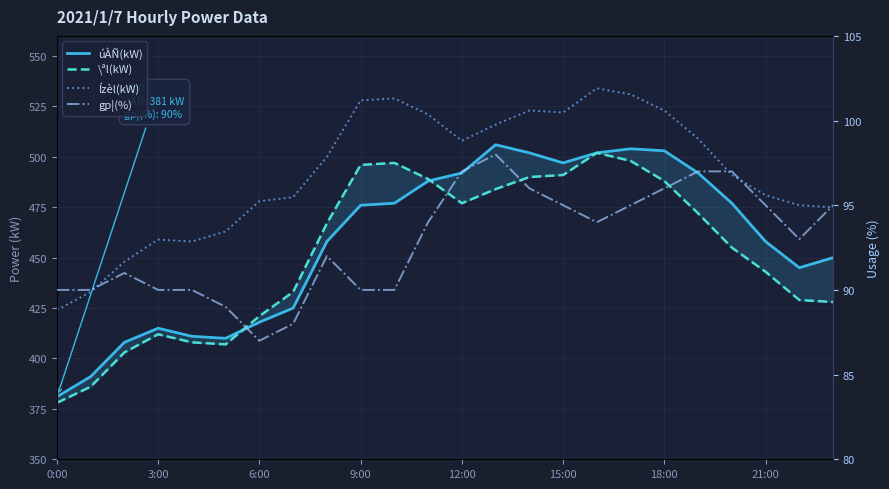

What is the difference between the second highest and second lowest values in the Ízèl(kW) series?

98